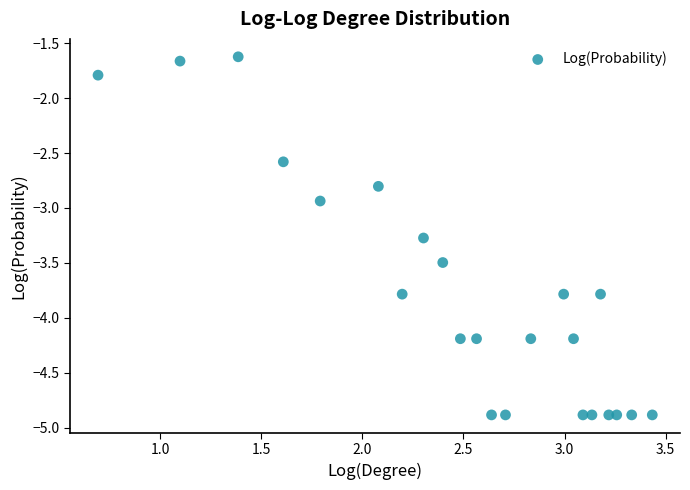

What is the range of X values (max minus min)?

2.7